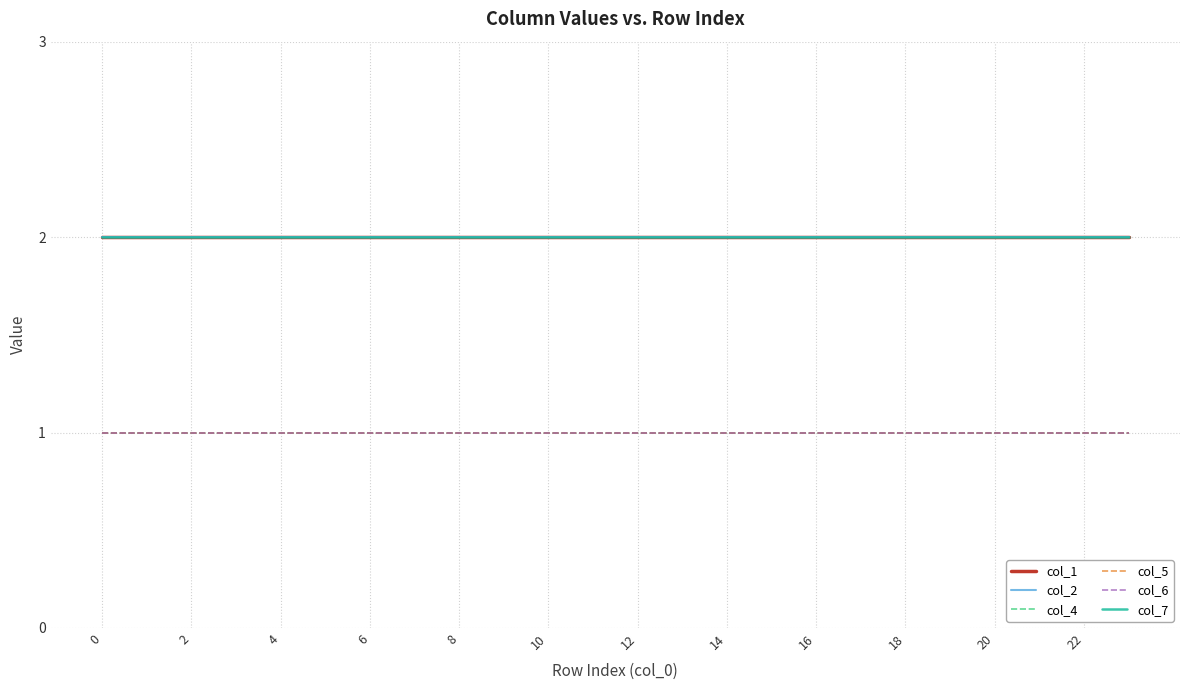

How many lines are shown in the chart?

6